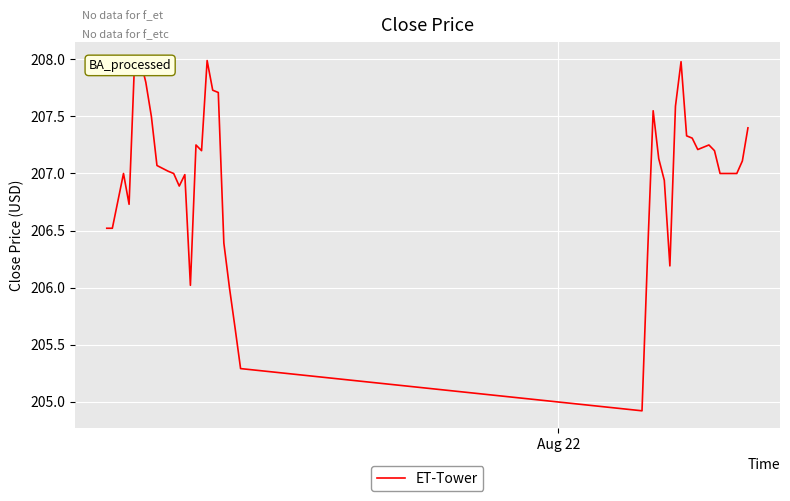

What is the value of the 33rd point from the left?

207.3